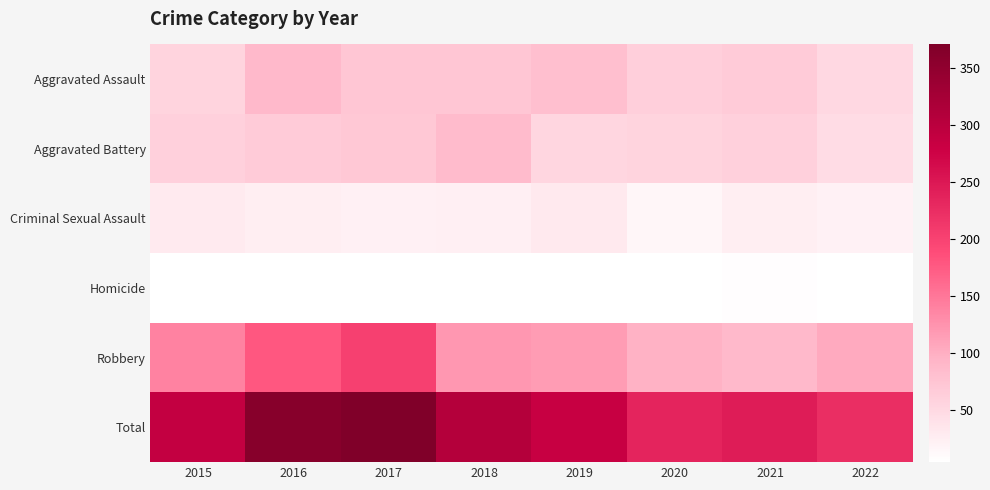

At how many categories does at least one series exceed 190?

8